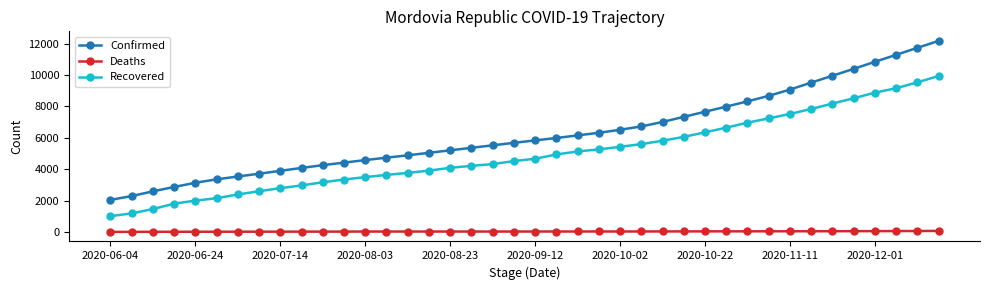

True or false: Recovered and Confirmed cross at least once.

False